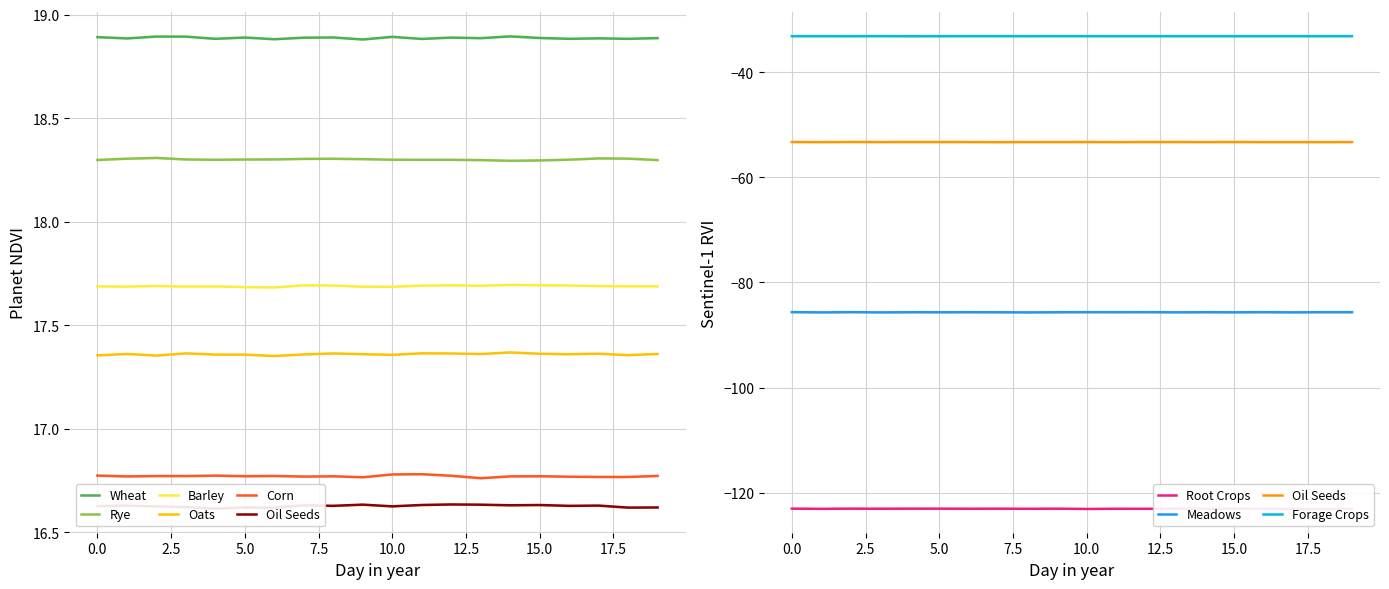

True or false: Wheat and Barley intersect in this chart.

False